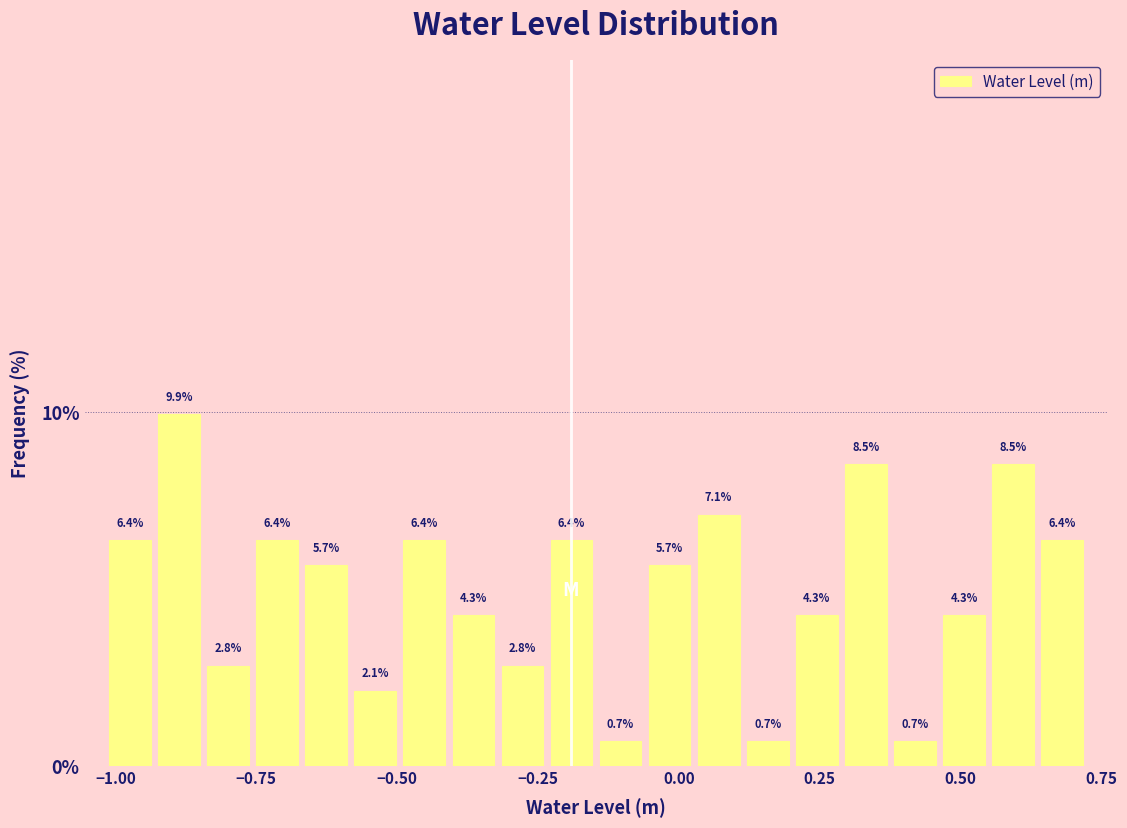

Around what value on the x-axis is the tallest bar? Give the approximate position of its centre, as read against the axis.

-0.90